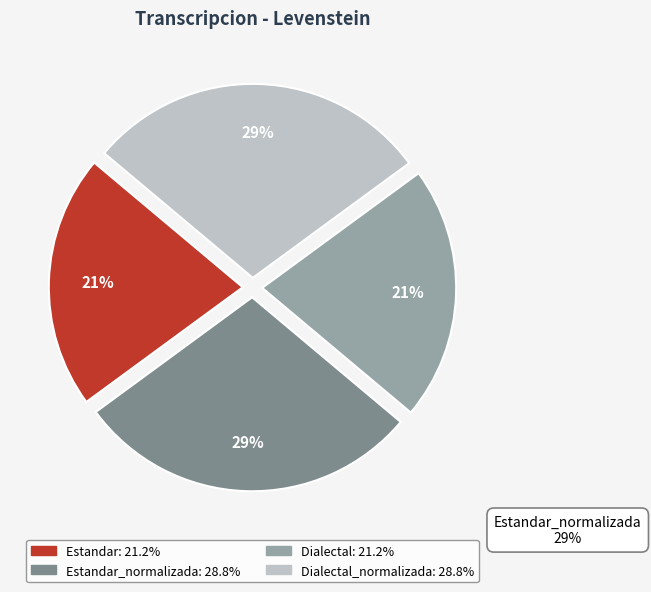

To the nearest percent, what is the difference between the largest and smallest slice percentages?

8%